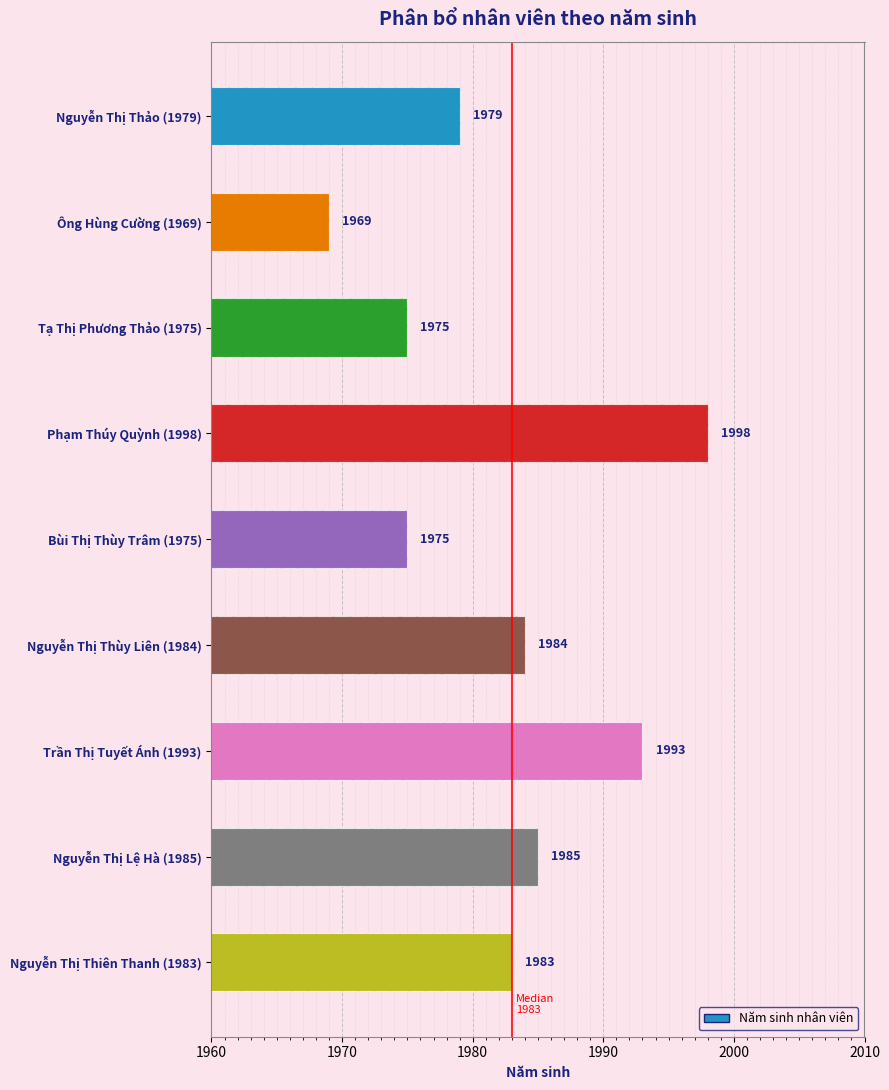

What is the change in value from Phạm Thúy Quỳnh (1998) to Bùi Thị Thùy Trâm (1975)?

-23